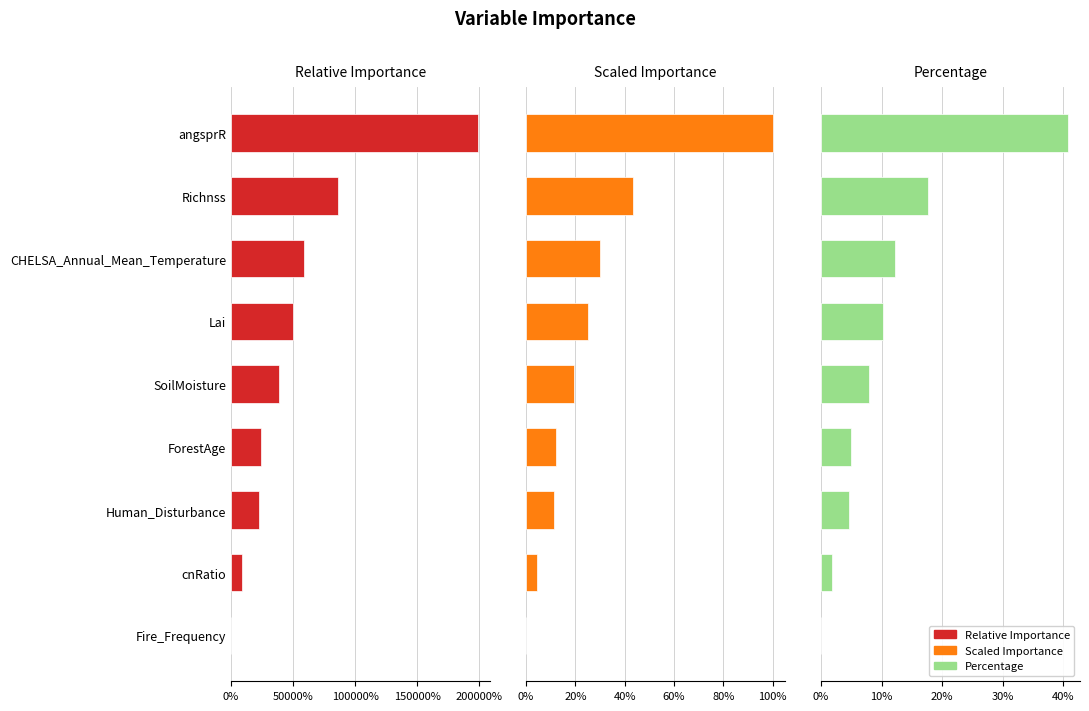

What is the difference between the second highest and second lowest values in the scaled_importance series?

0.4